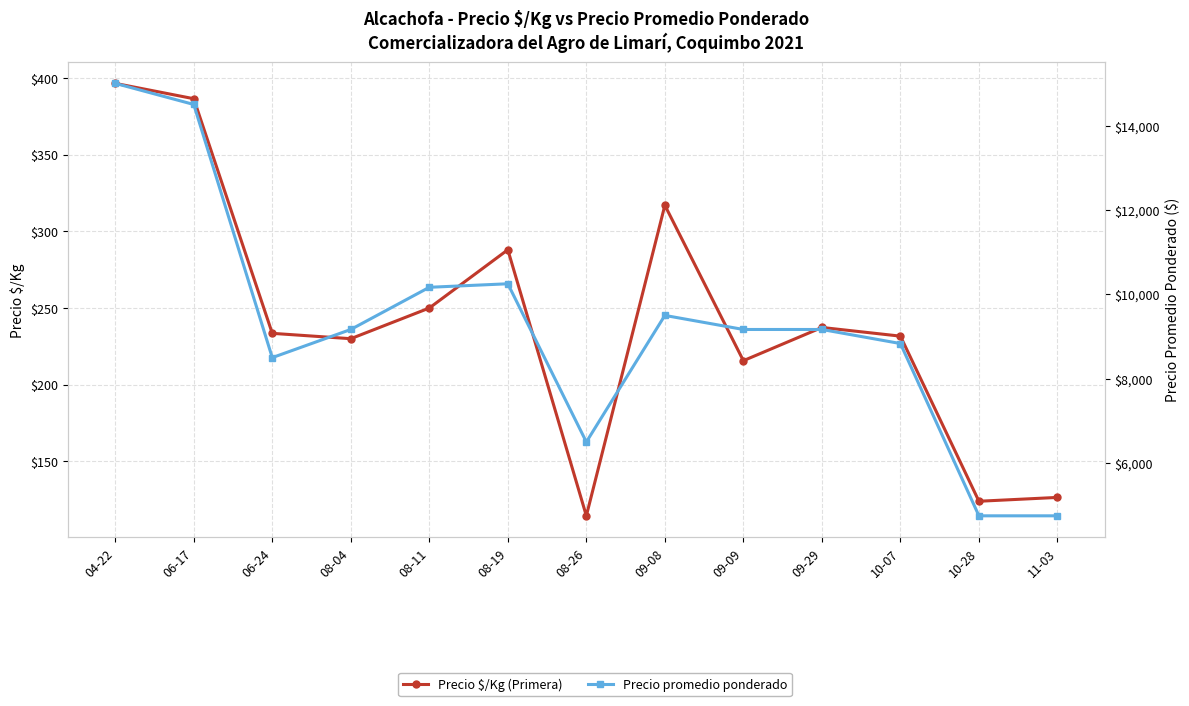

Reading right to left, what are all the values shown in this chart?

Precio $/Kg (Primera): 11-03=126.5	10-28=124.0	10-07=231.7	09-29=237.3	09-09=215.7	09-08=317.0	08-26=114.5	08-19=288.0	08-11=250.0	08-04=230.0	06-24=233.5	06-17=386.5	04-22=396.5
Precio promedio ponderado: 11-03=4750.0	10-28=4750.0	10-07=8833.3	09-29=9166.7	09-09=9166.7	09-08=9500.0	08-26=6500.0	08-19=10250.0	08-11=10166.7	08-04=9166.7	06-24=8500.0	06-17=14500.0	04-22=15000.0